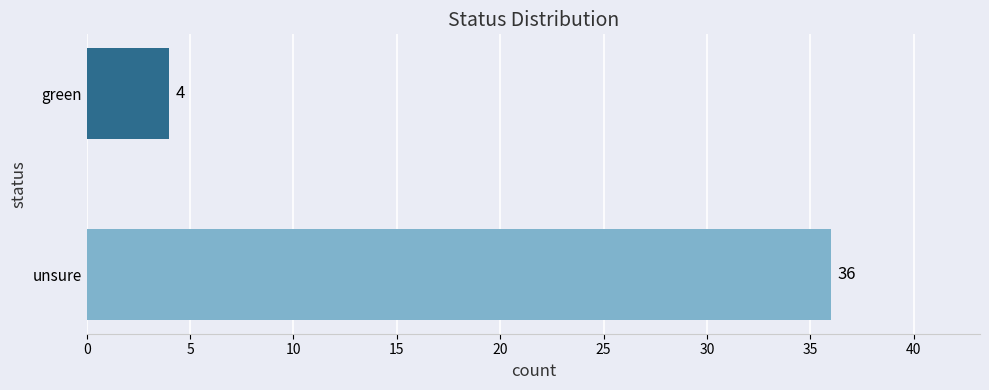

Reading bottom to top, list all the values displayed in this chart.

unsure=36	green=4